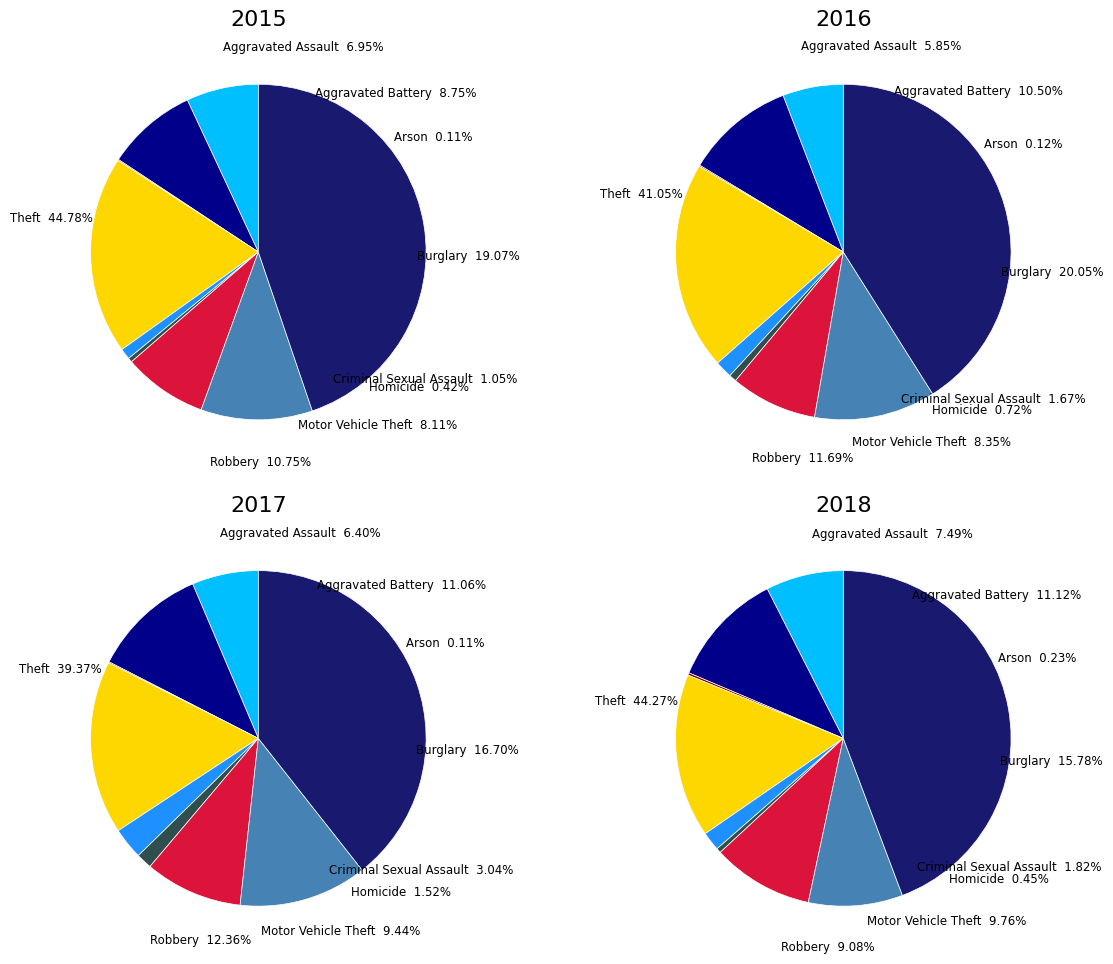

To the nearest percent, what is the average slice percentage?

11%